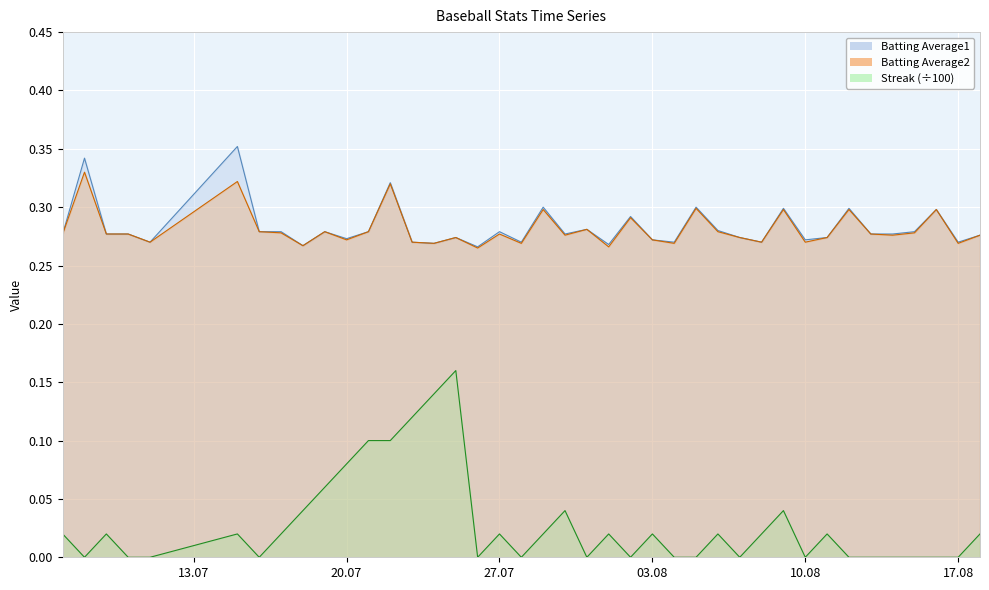

The Streak series shows 0.0 at 2010-08-18. True or false?

True